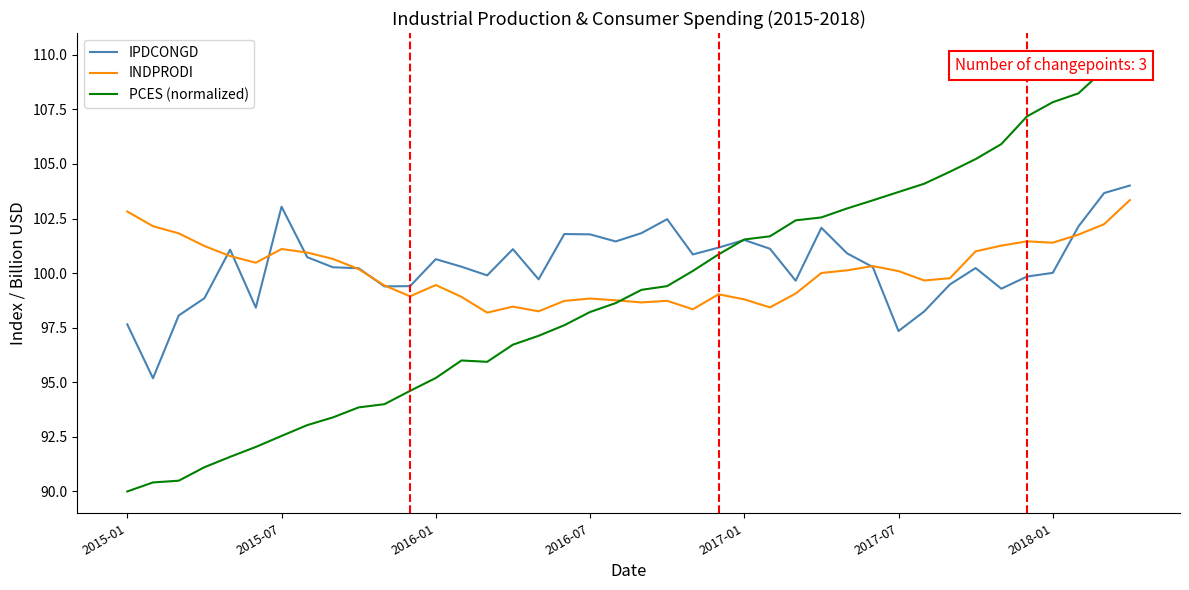

After their last crossing, which series has the higher values: IPDCONGD or INDPRODI?

IPDCONGD